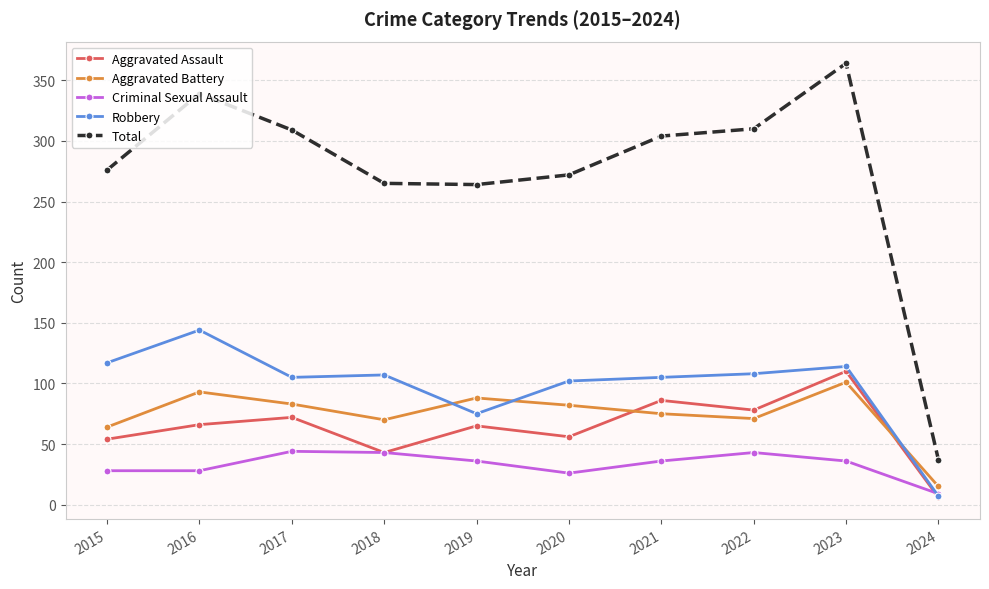

What are all the series names shown in the legend?

Aggravated Assault, Aggravated Battery, Criminal Sexual Assault, Robbery, Total